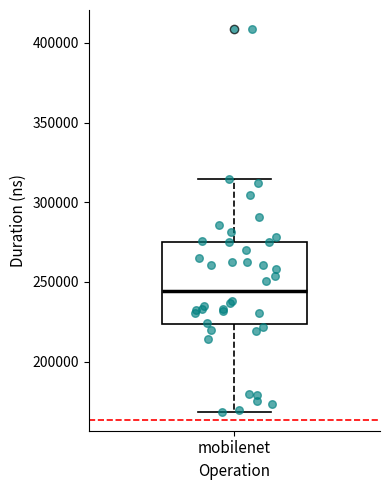

Transcribe this box plot: give where the median line is, the range the box spans, and where the two whiskers end, as read against the y-axis. The values are not printed on the chart, so give them approximately, as read against the axis.

median 245000, box 225000 to 275000, whiskers 170000 to 315000